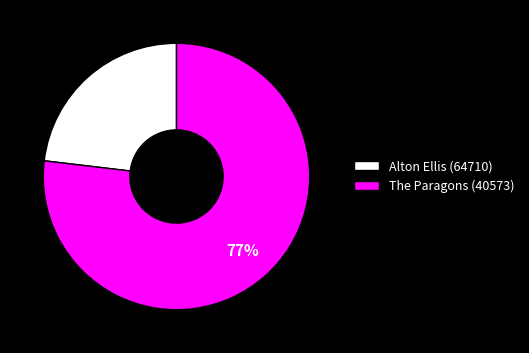

Do Alton Ellis (64710) and The Paragons (40573) together represent more than half of the pie?

Yes